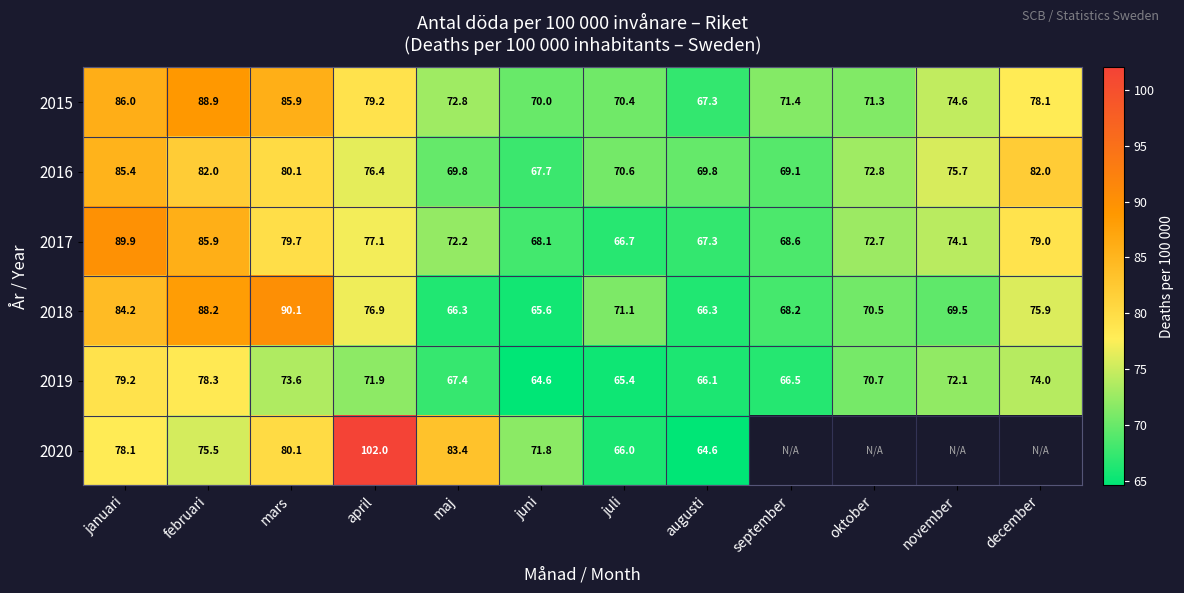

What is the minimum value shown in the chart?

64.6